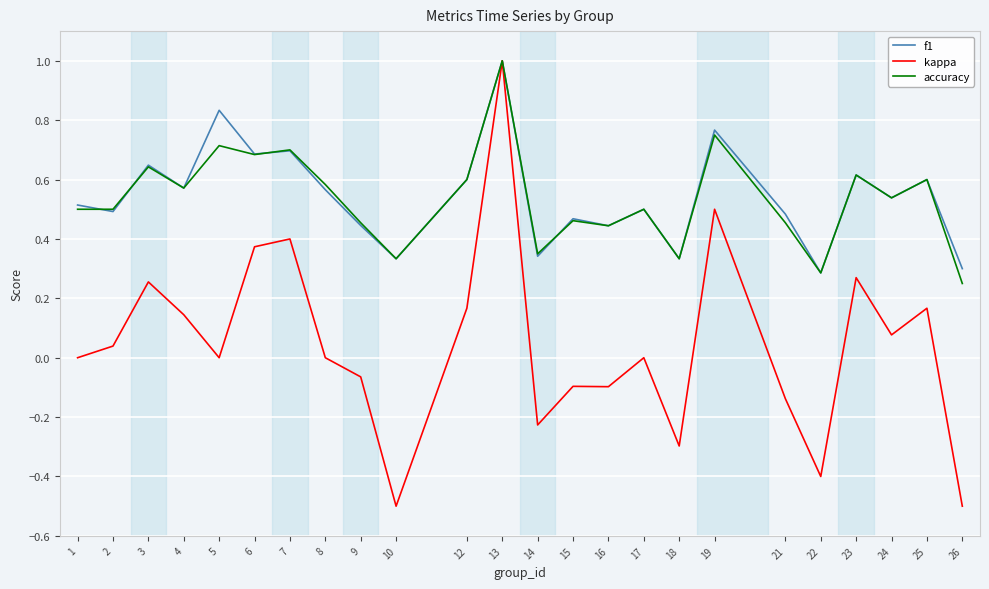

What are all the series names shown in the legend?

f1, kappa, accuracy